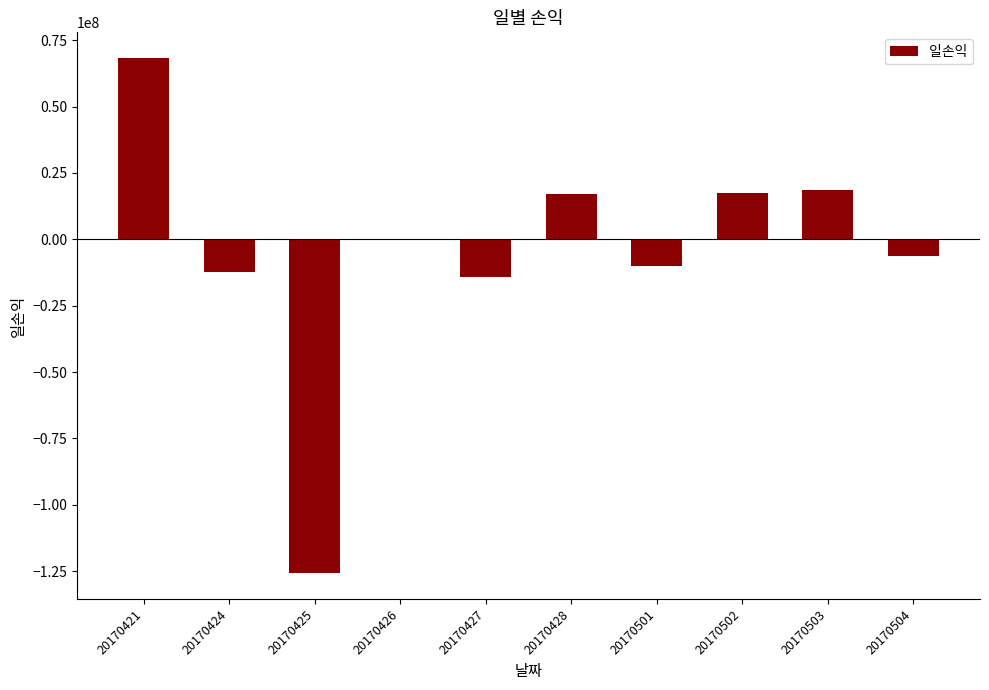

Which has a higher value, 20170503 or 20170424?

20170503